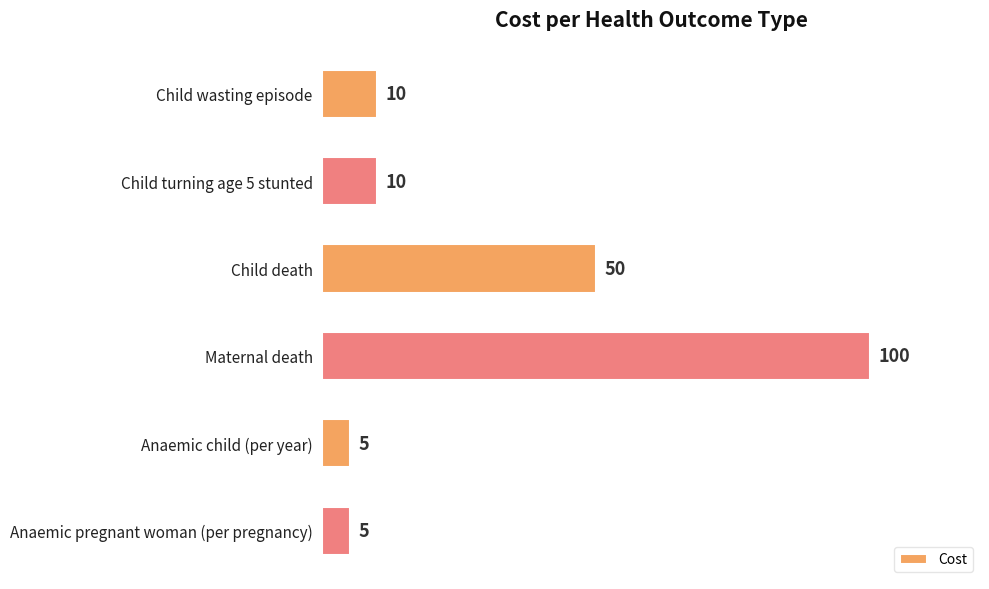

At which label is the value closest to 52?

Child death